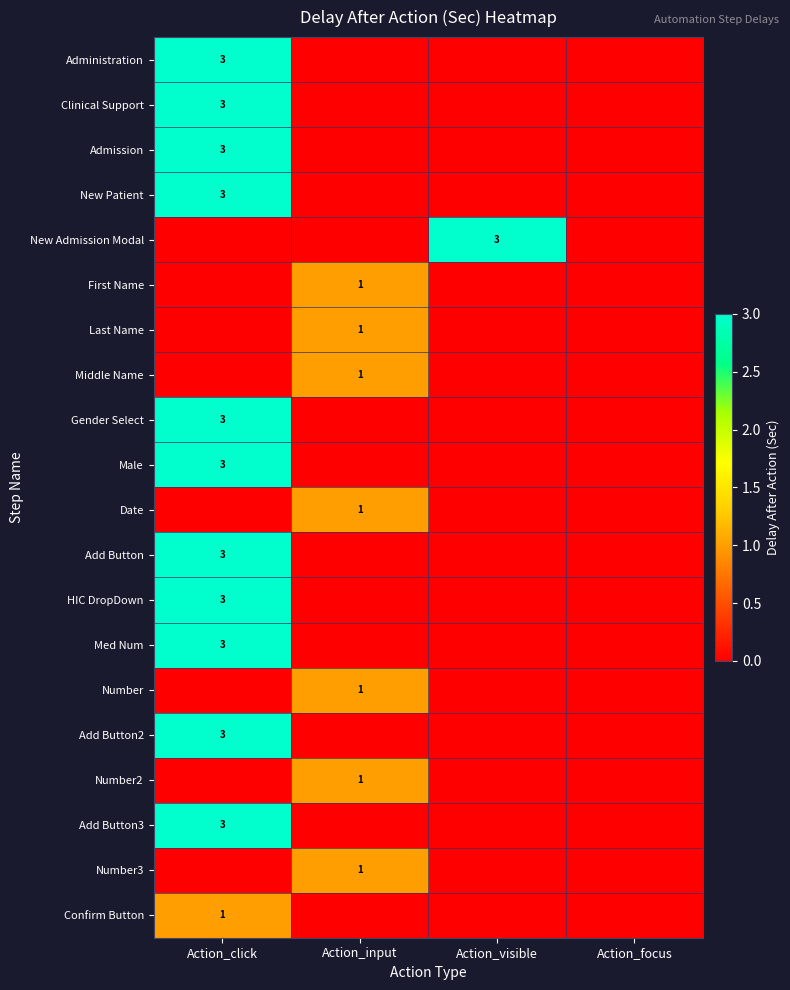

Is it true that Last Name equals 0 at Action_input?

False